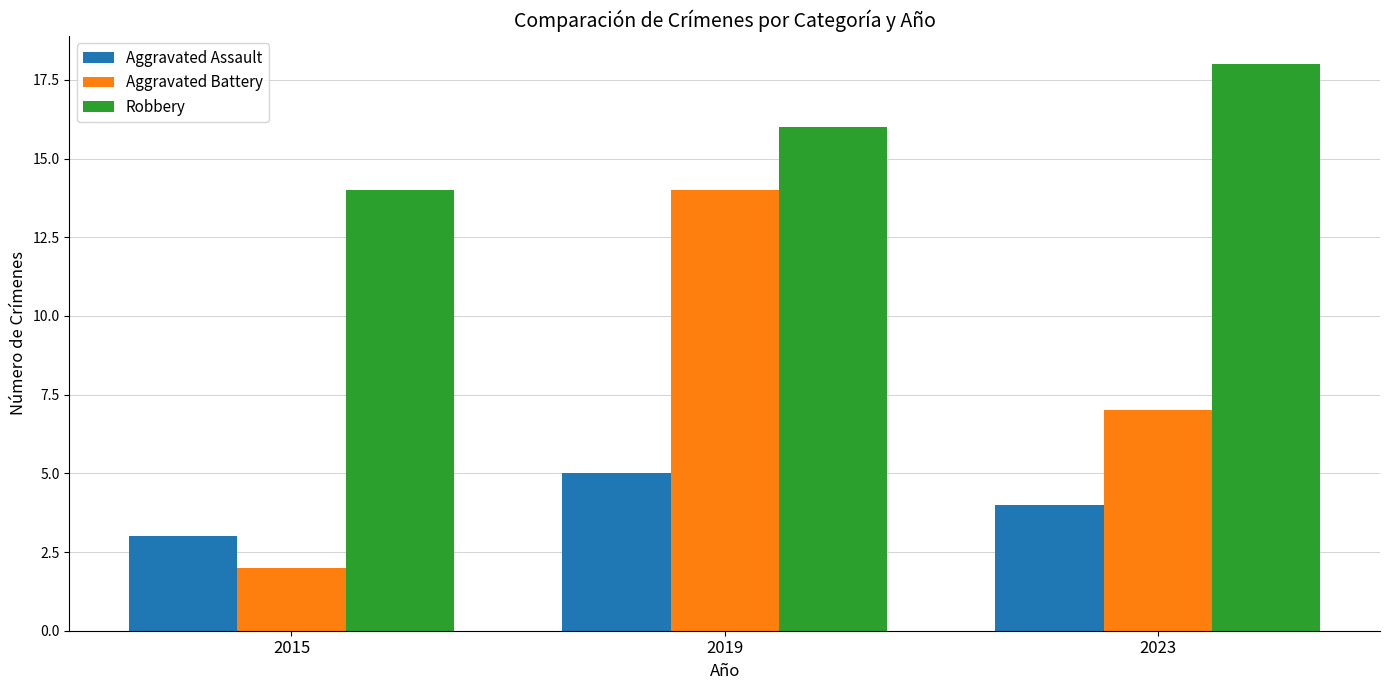

At which label does Robbery reach its peak?

2023